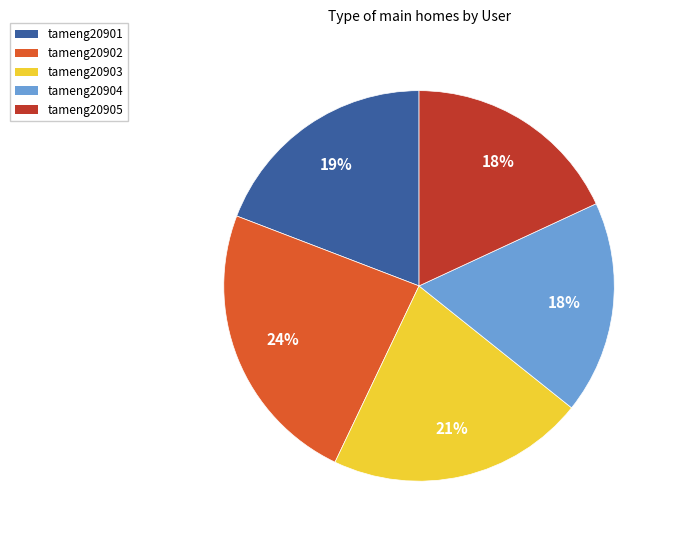

What is the largest slice in the pie chart?

tameng20902